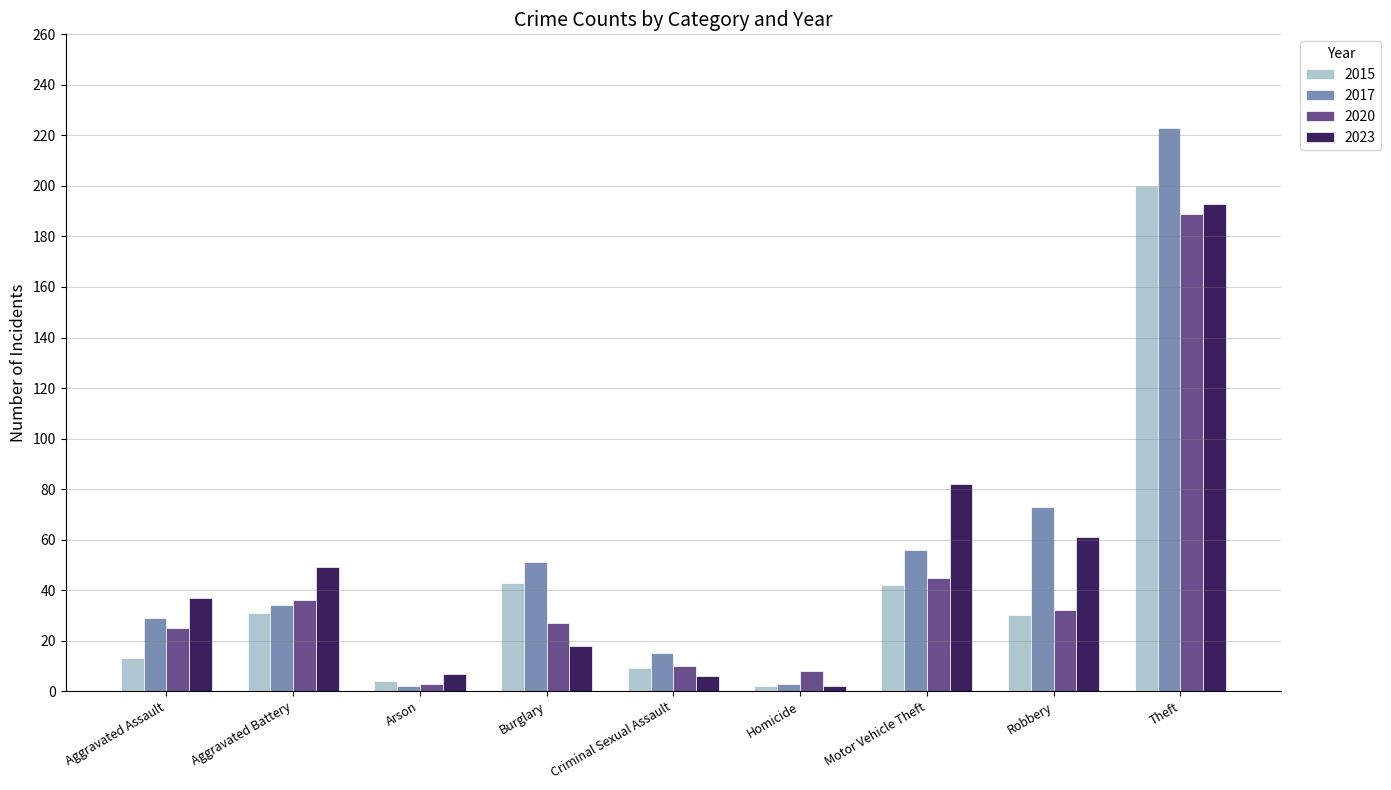

What is the greatest value displayed?

223